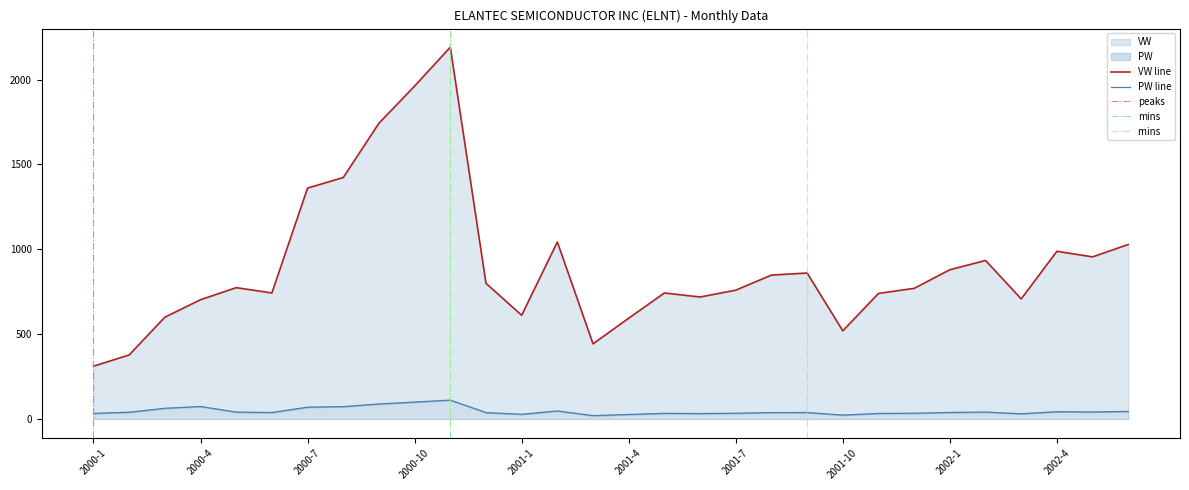

Which category has the lowest value in the PW series?

2001-3